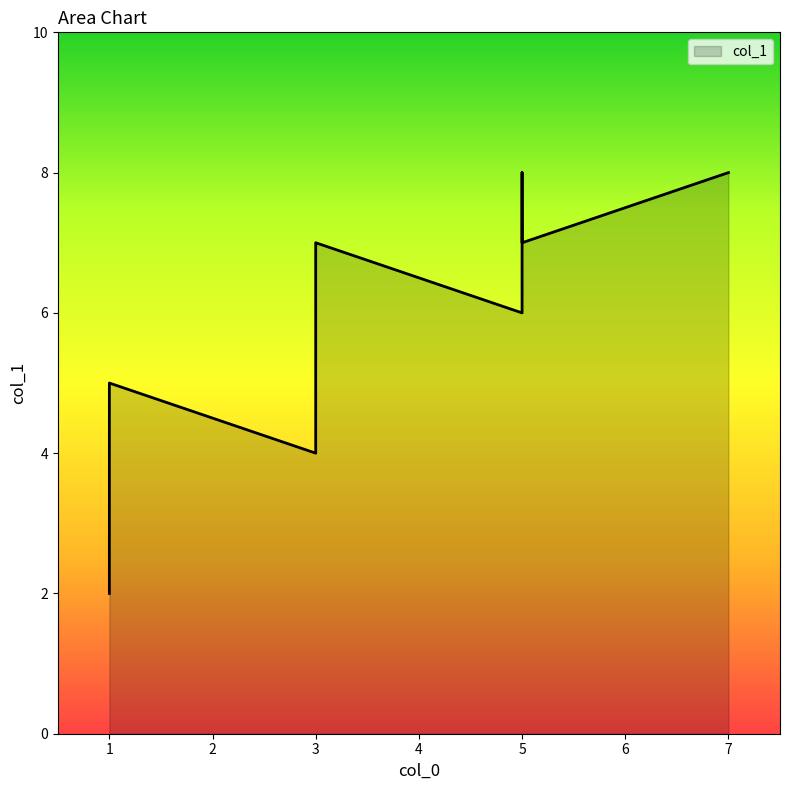

What is the difference between the maximum and minimum values?

6